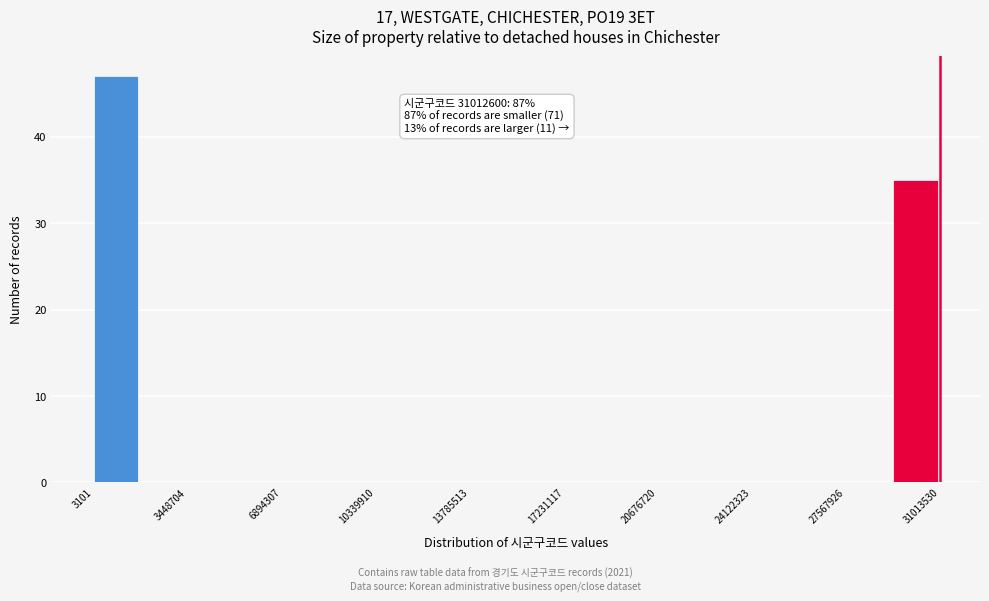

Read against the x-axis, roughly where is the centre of the tallest bar?

1000000